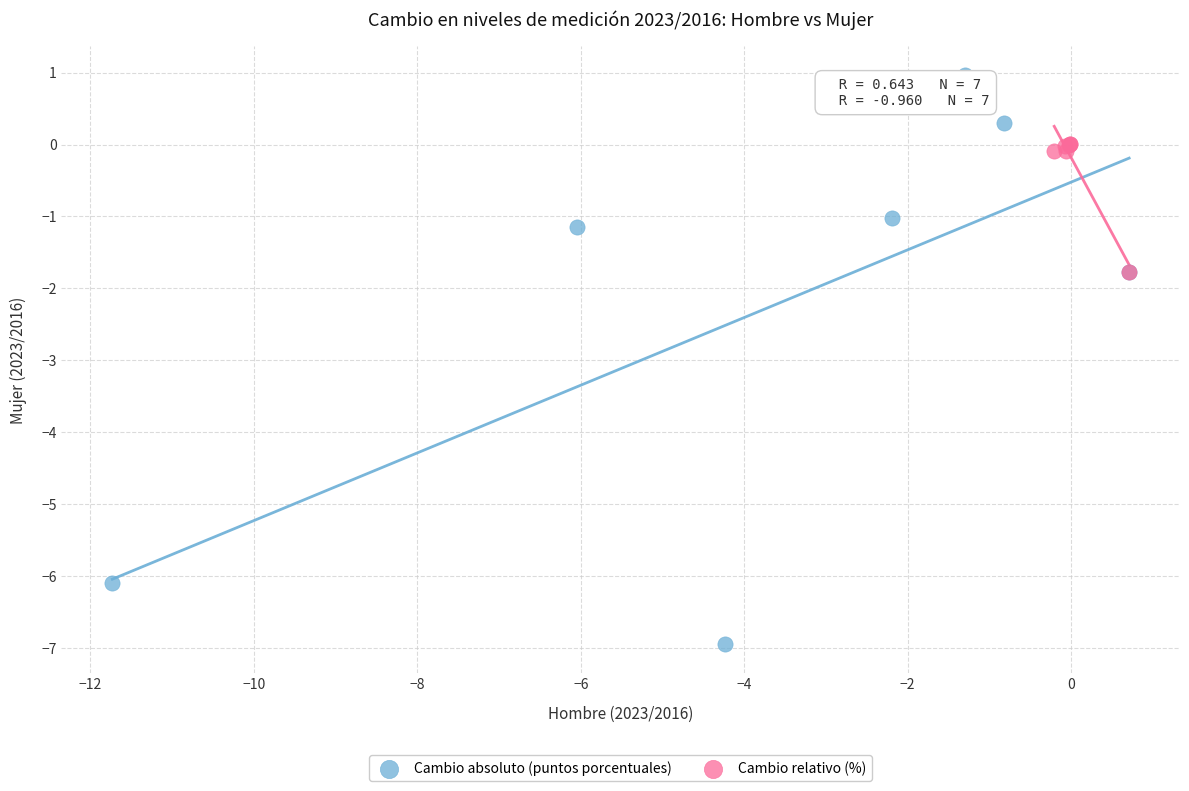

What are all the series names shown in the legend?

Cambio absoluto (puntos porcentuales), Cambio relativo (%)